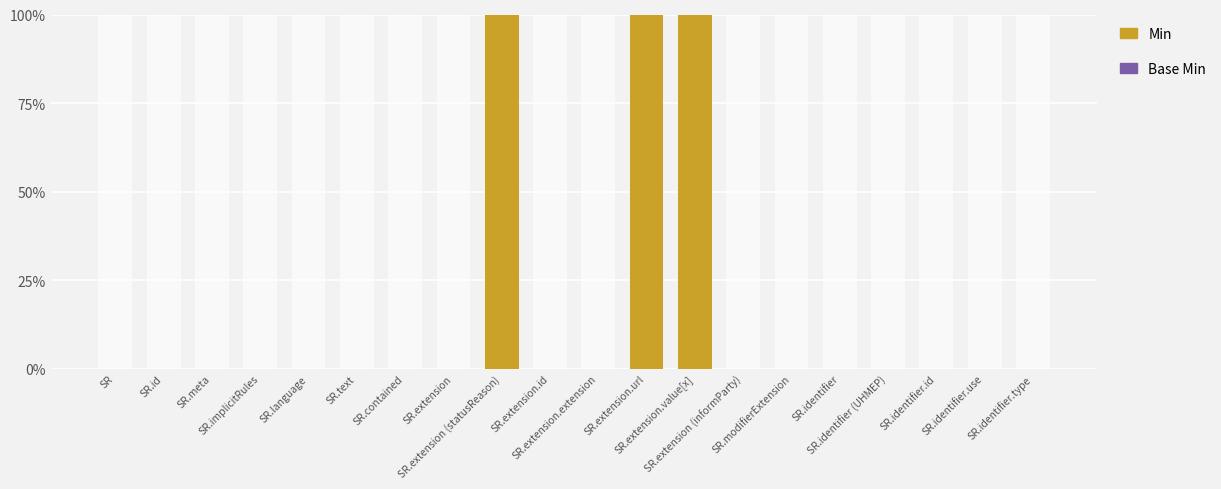

What is the label of the 14th bar from the right?

SR.contained